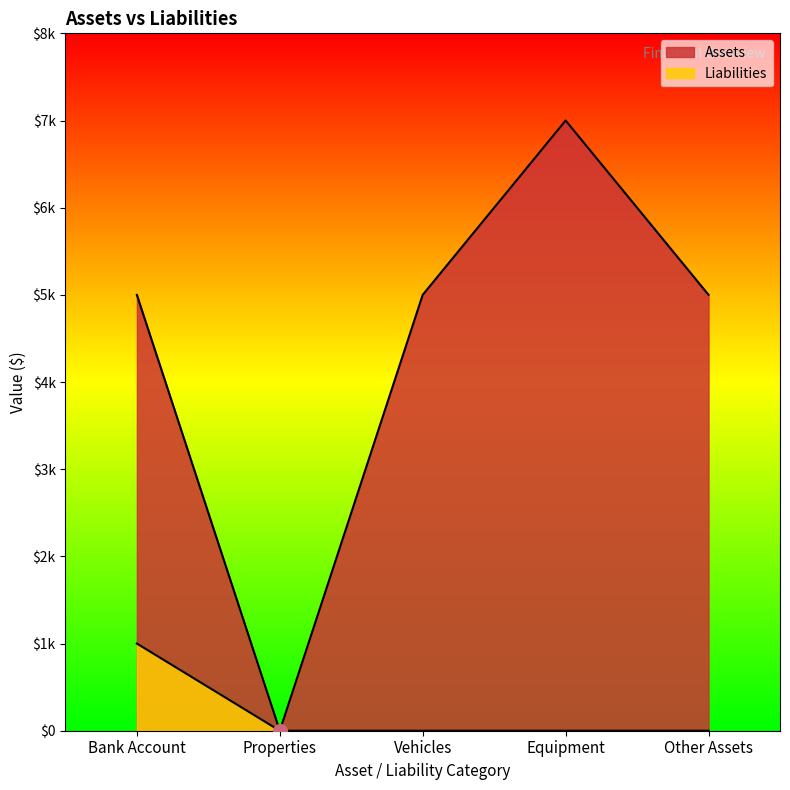

What is the difference between the maximum and minimum values in the Liabilities series?

1000